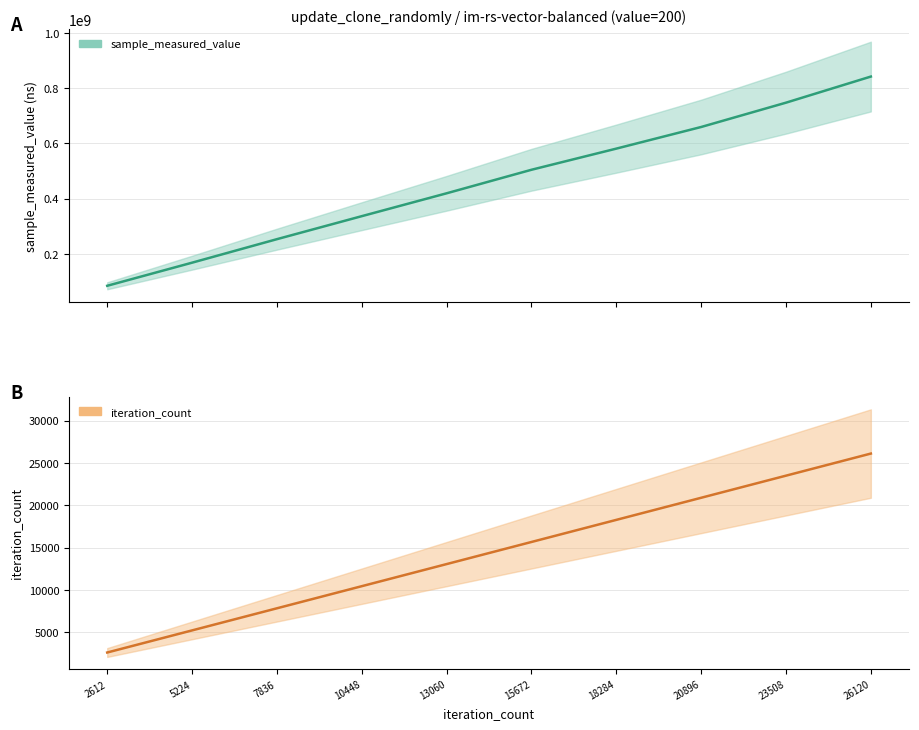

Reading left to right, what are all the values shown in this chart?

sample_measured_value: 84253616	167885248	253018046	336310440	419143825	504337446	580905663	659226102	747306574	841836424
iteration_count: 2612	5224	7836	10448	13060	15672	18284	20896	23508	26120